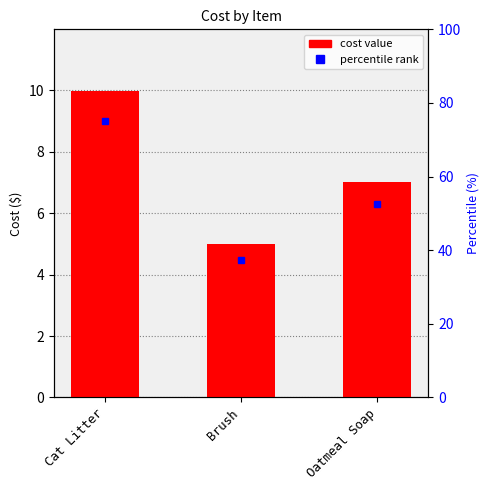

What is the ratio of the value at Oatmeal Soap to the value at Cat Litter?

0.7